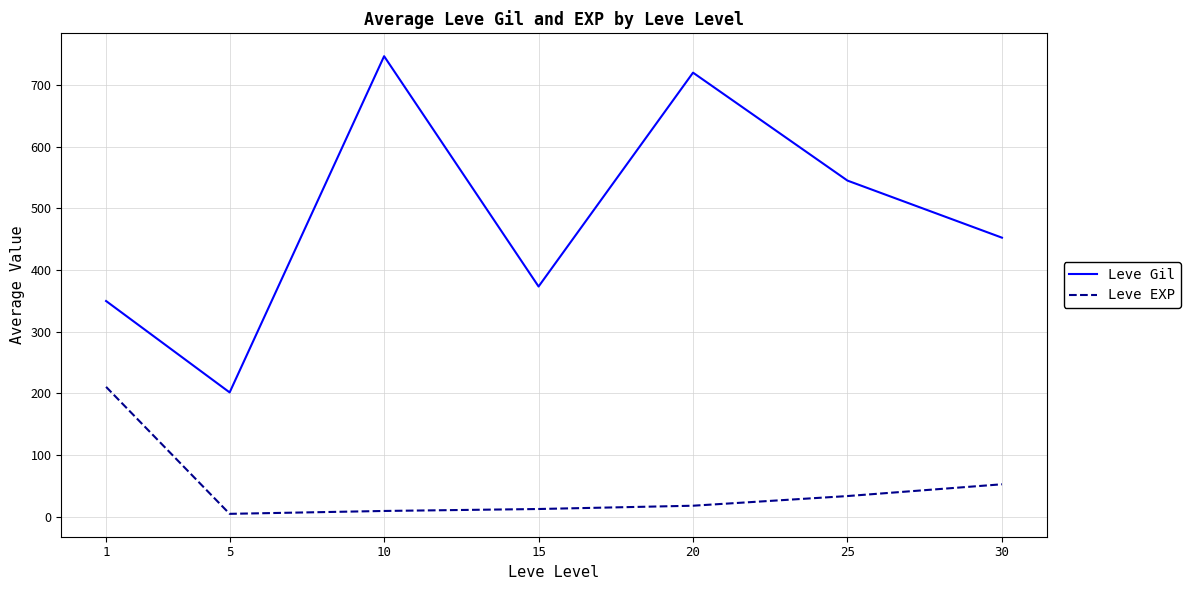

What is the minimum value for Leve Gil?

201.7